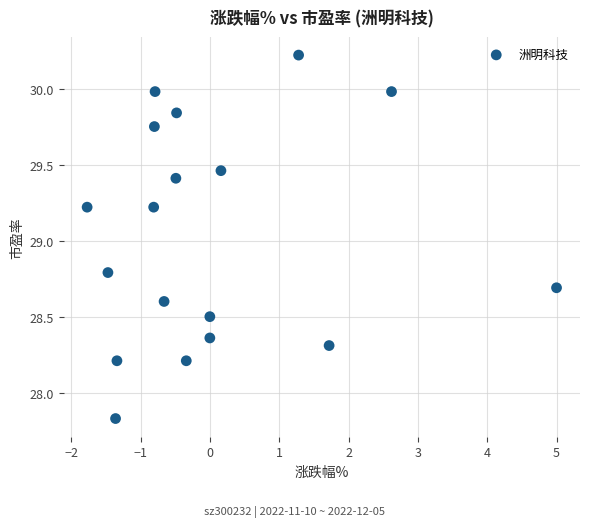

What is the range of Y values (max minus min)?

2.4